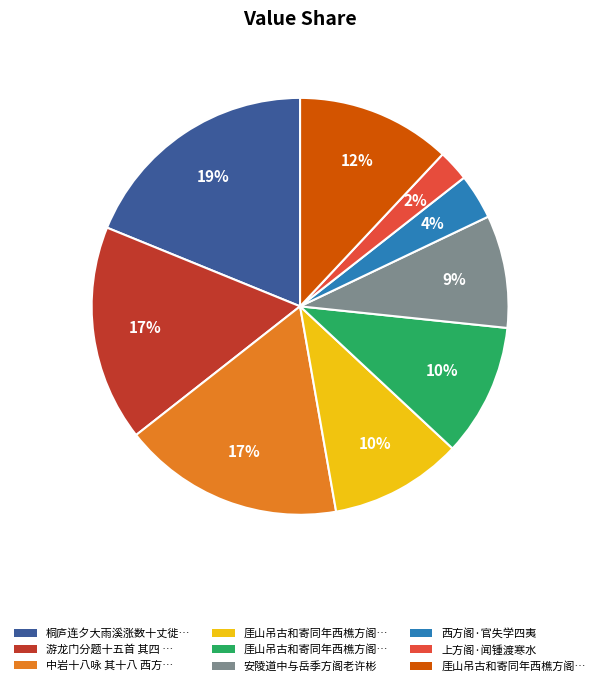

Is there a majority slice in this chart?

No